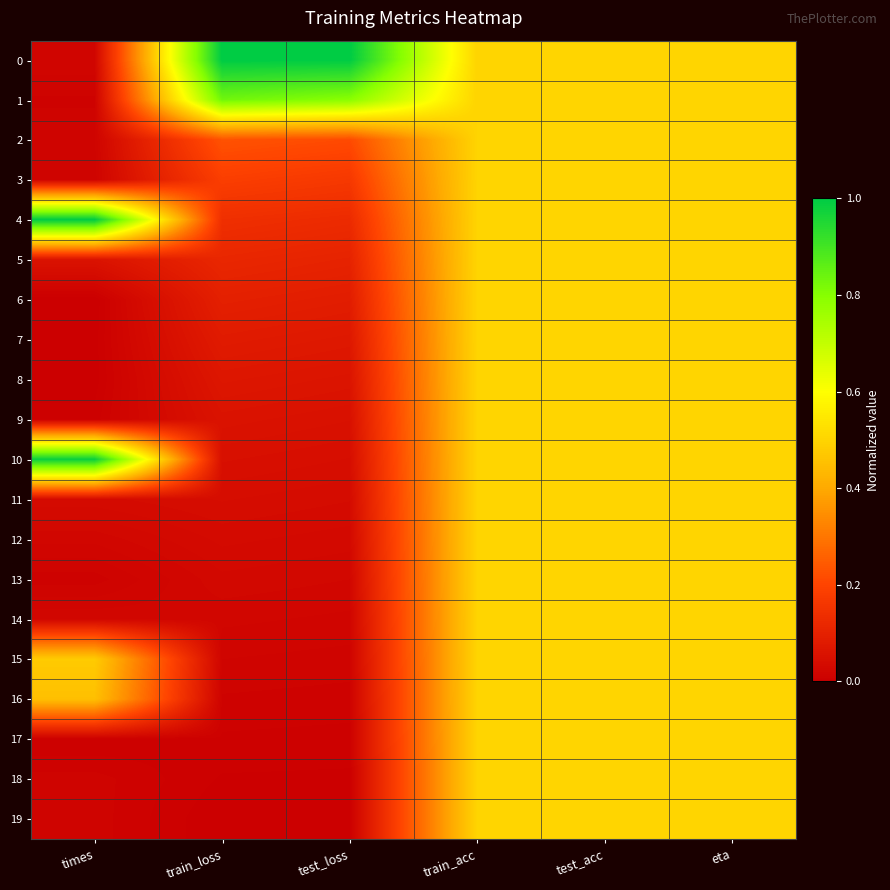

Rank the series by their maximum value, from lowest to highest.

2, 3, 5, 6, 7, 8, 9, 11, 12, 13, 14, 15, 16, 17, 18, 19, 1, 10, 0, 4